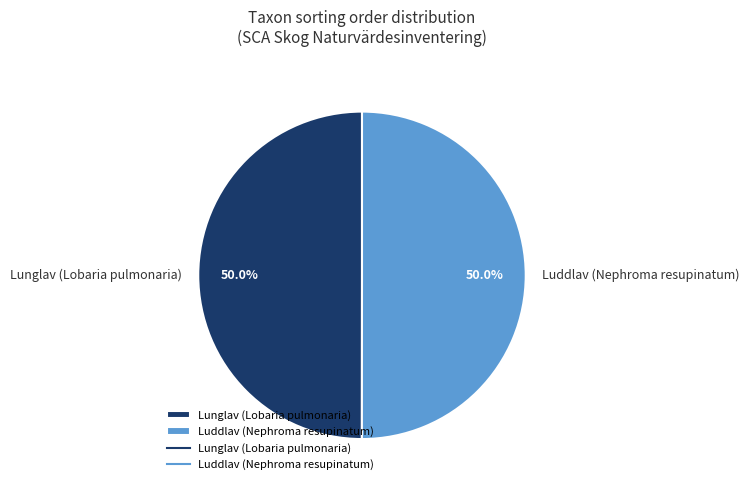

Is the sum of Lunglav (Lobaria pulmonaria) and Luddlav (Nephroma resupinatum) greater than half?

Yes